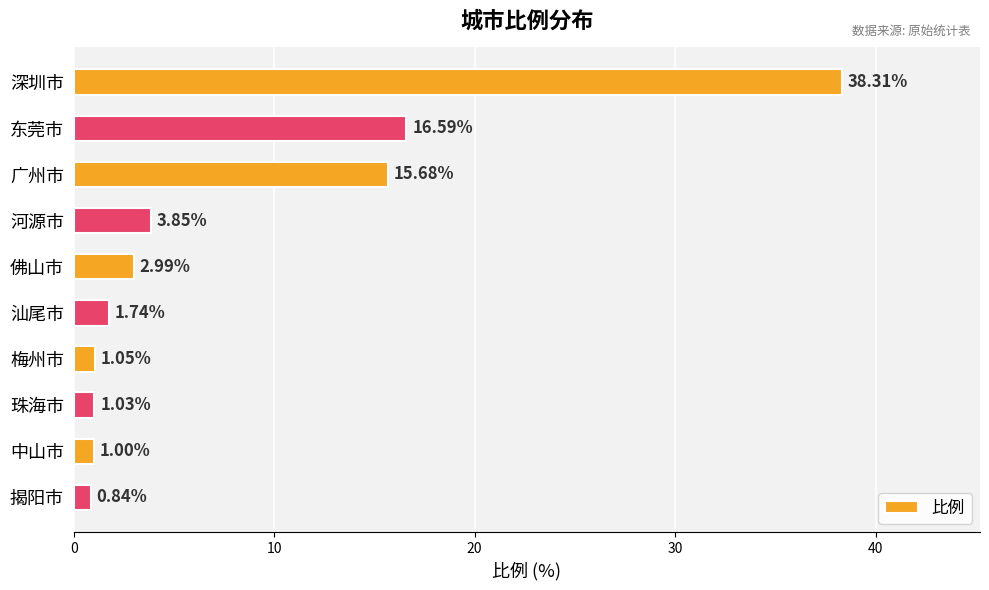

How many bars are there in total?

10